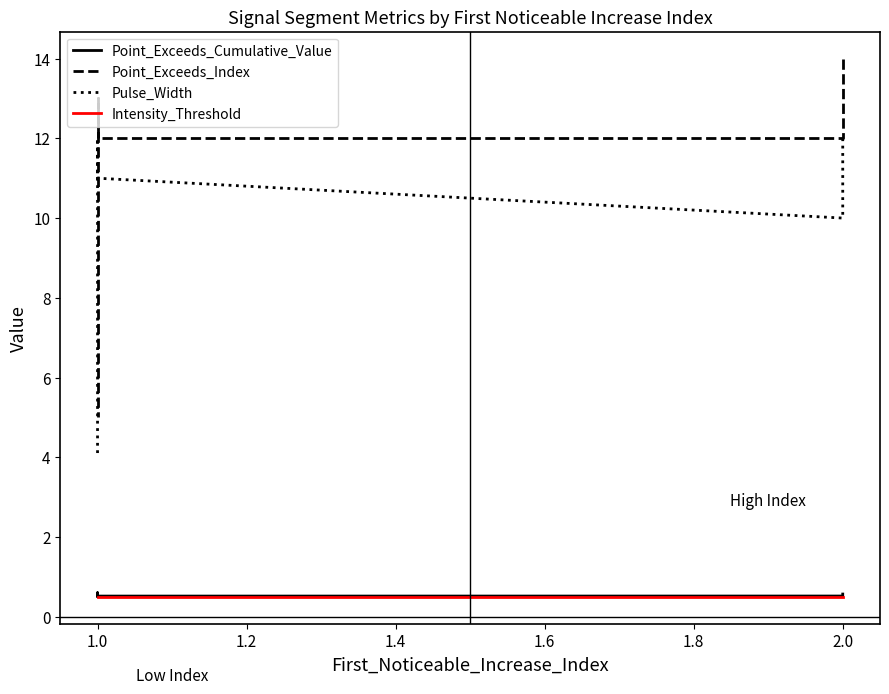

Is this an area chart (filled region under the line)?

No